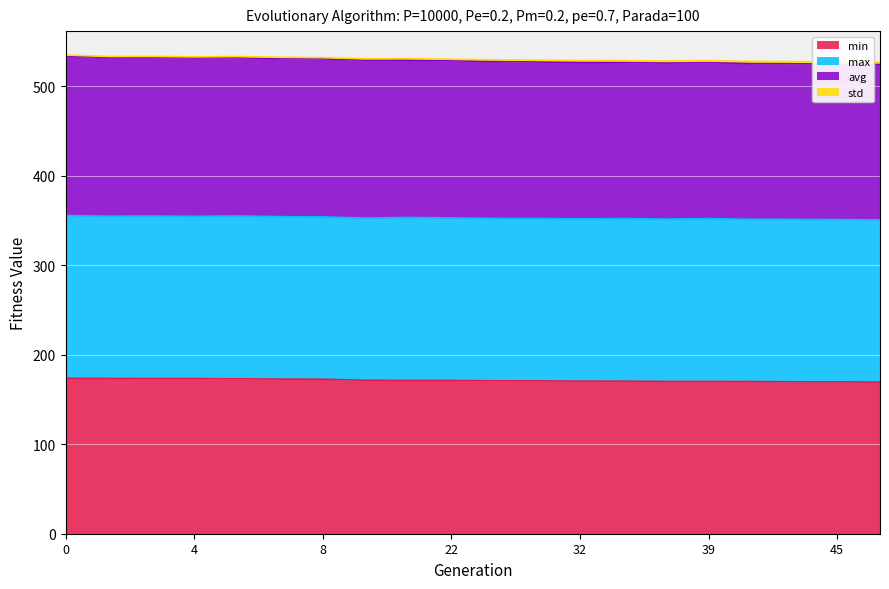

What is the highest value of the min series?

173.7